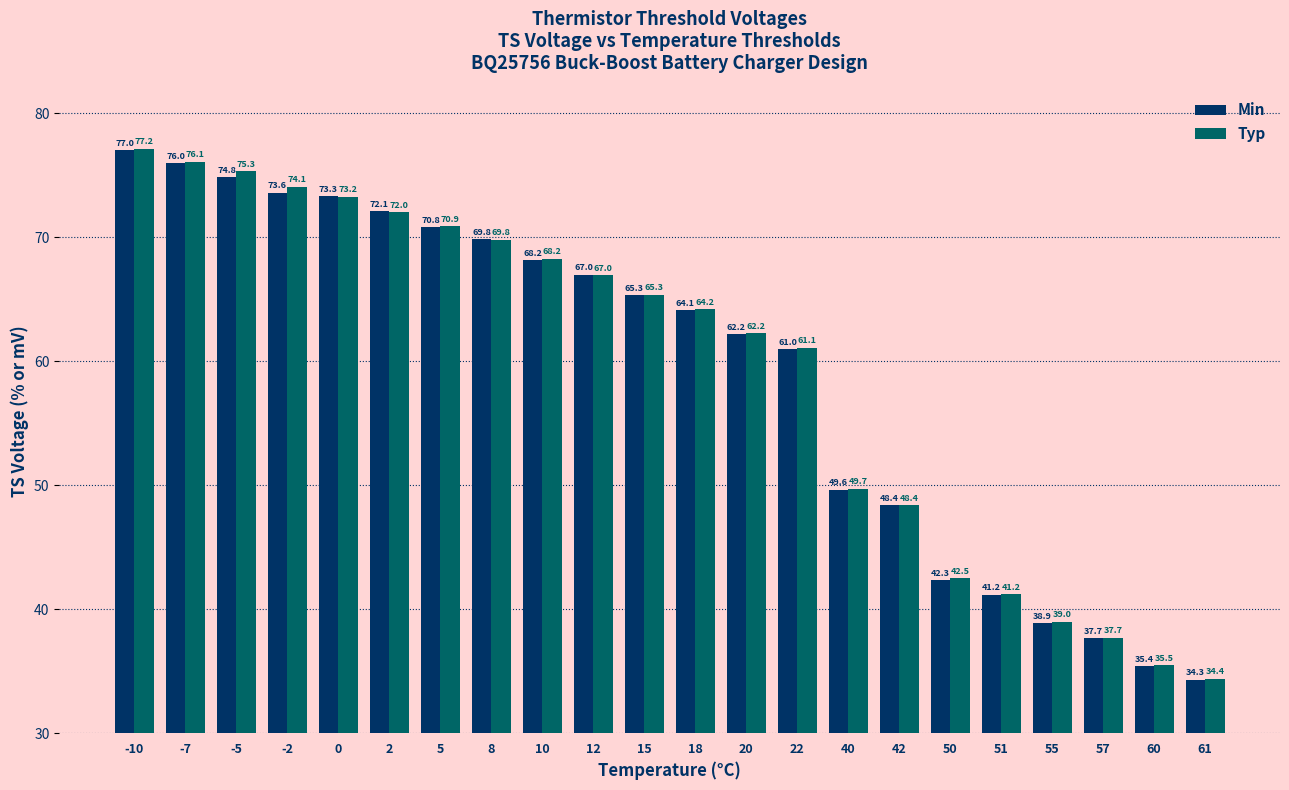

At which label does Typ first exceed 65?

-10